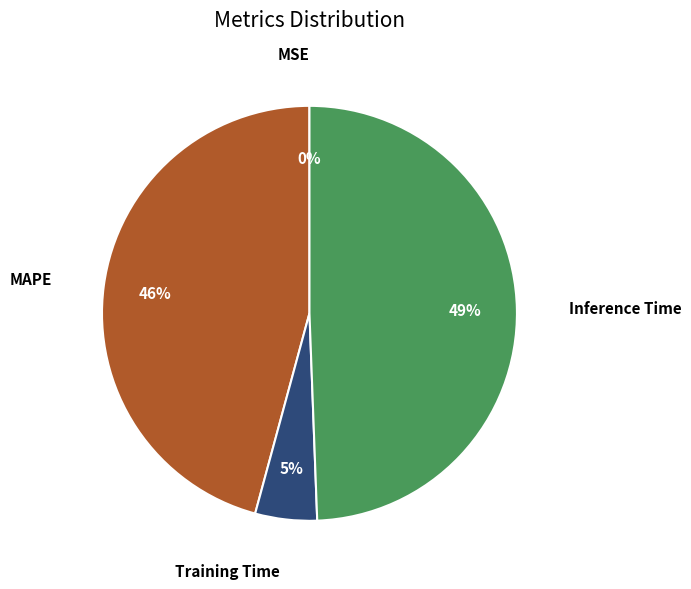

Is there a majority slice in this chart?

No